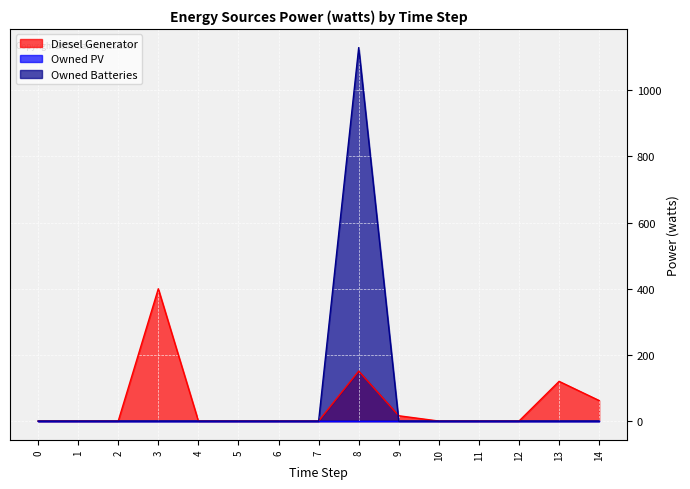

True or false: Diesel Generator has more than 1 interior local peaks.

True